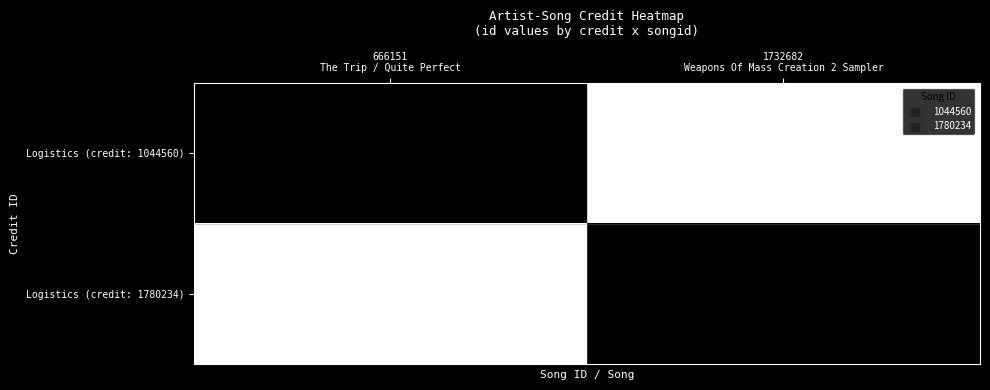

At which label is Logistics (credit: 1044560) closest to 0?

1732682 Weapons Of Mass Creation 2 Sampler